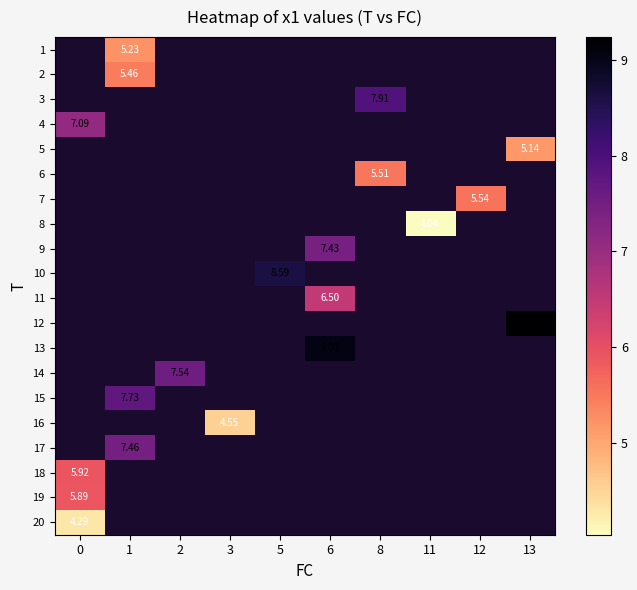

Between 13 and 8, which is larger?

8